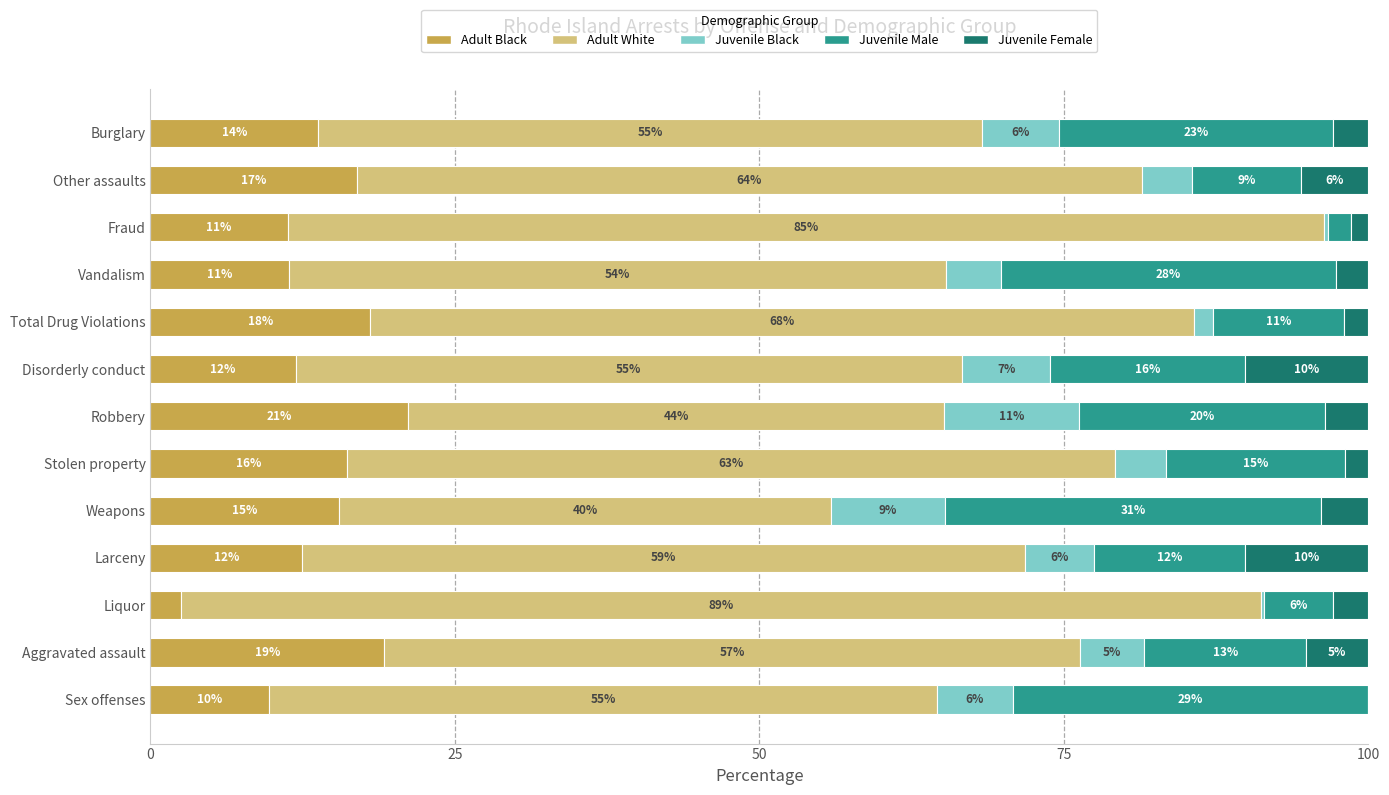

What are all the series names shown in the legend?

Adult Black, Adult White, Juvenile Black, Juvenile Male, Juvenile Female